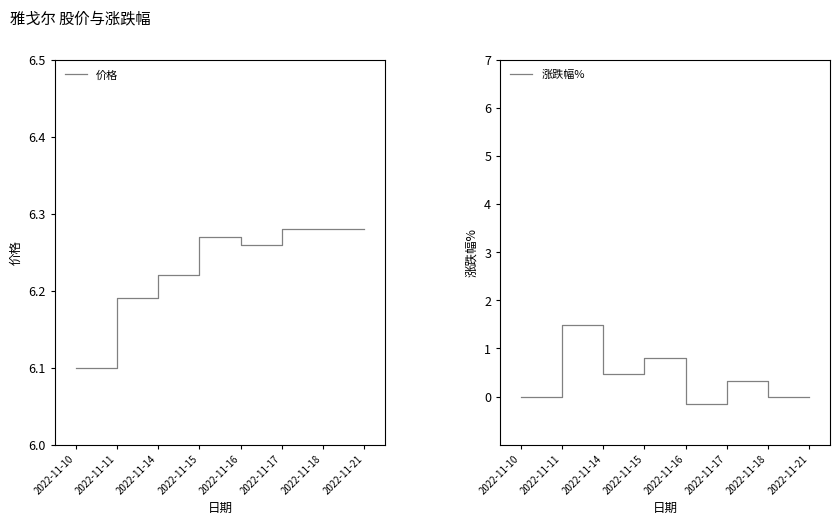

The value of 涨跌幅% at 2022-11-18 is 0.6. True or false?

False